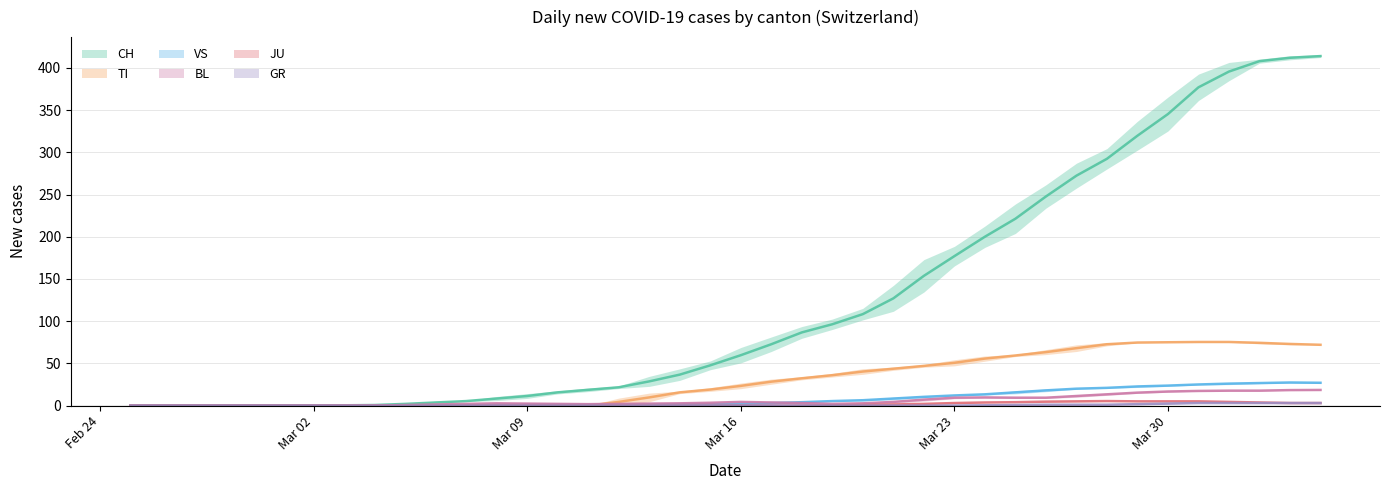

What is the sum of the VS values at 2020-03-06 and 2020-03-11?

1.0